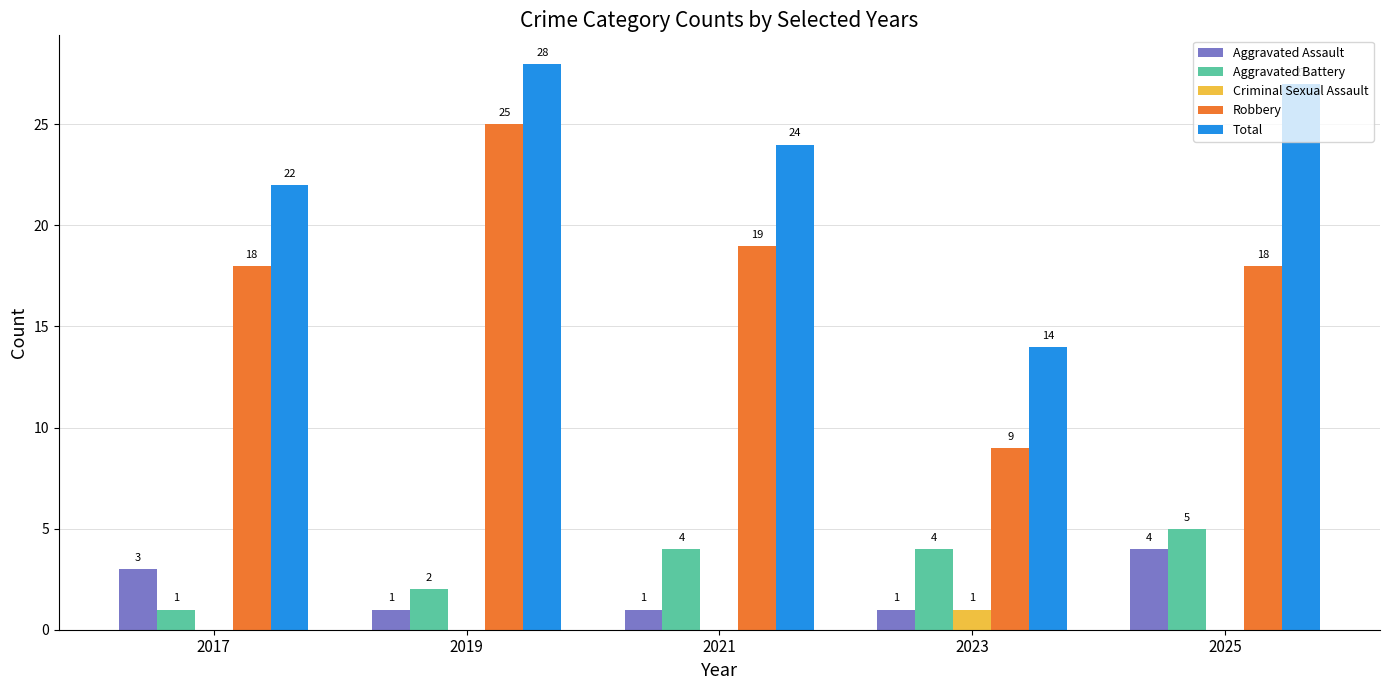

What is the greatest value displayed?

28